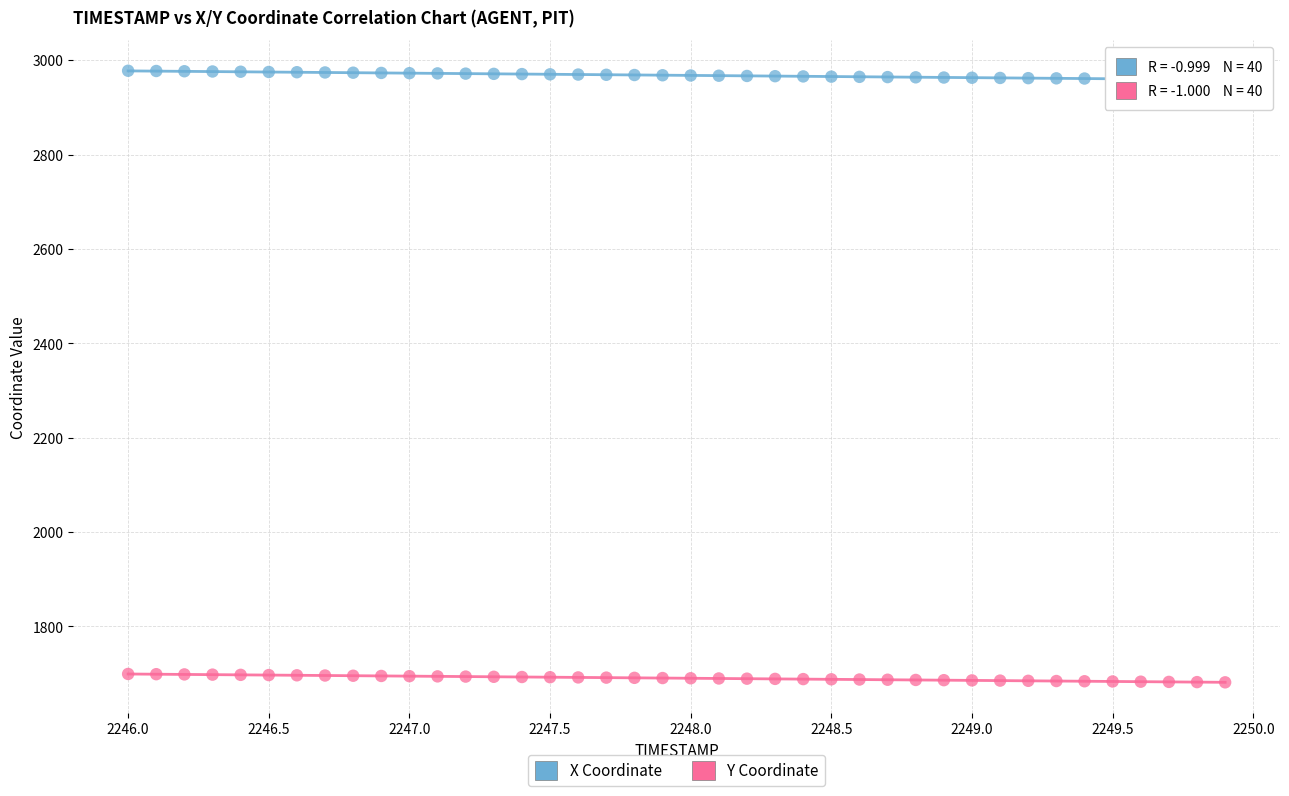

Across all data points, what is the range of X values (max minus min)?

3.9